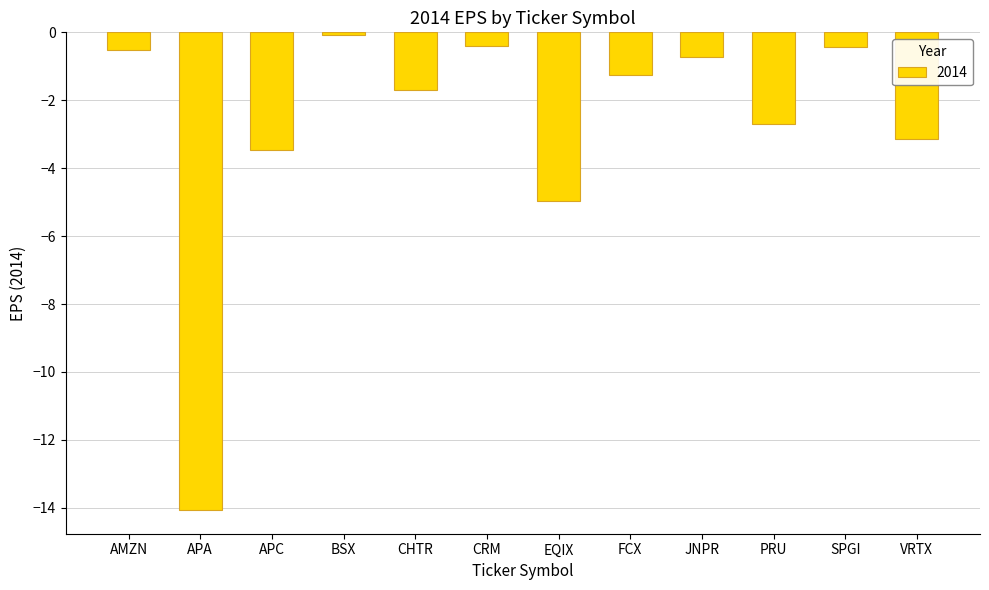

Between BSX and FCX, which is larger?

BSX